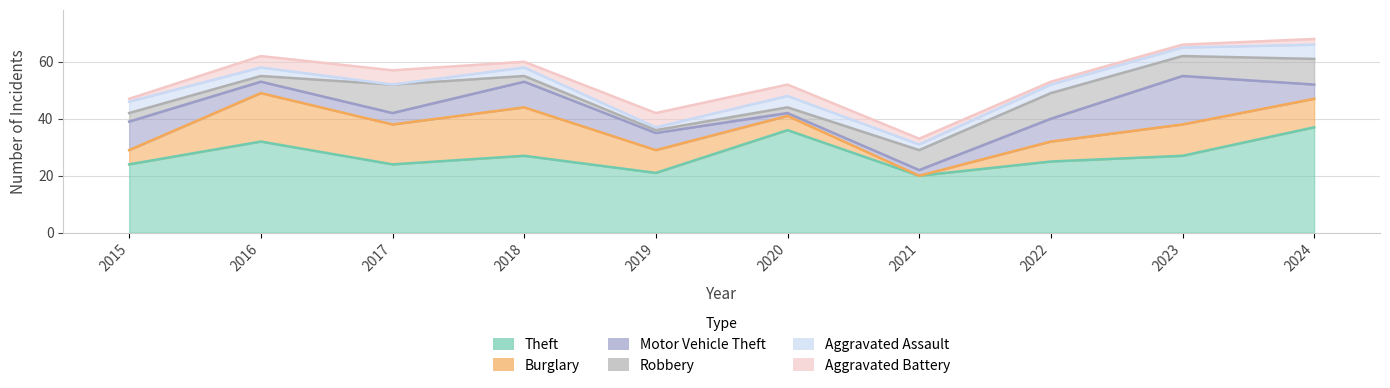

Between which two adjacent categories do Aggravated Battery and Robbery first intersect?

2015 and 2016